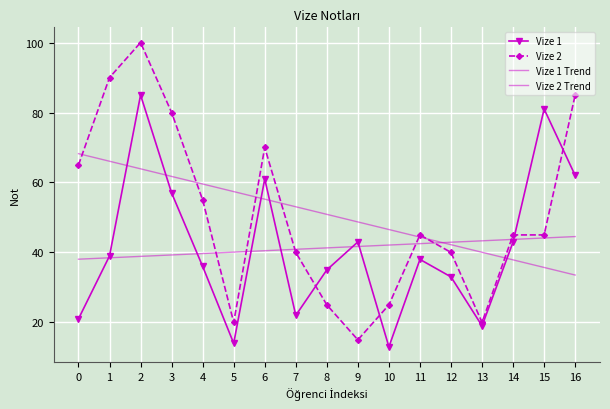

What is the difference between the Vize 2 values at 5 and 12?

20.0